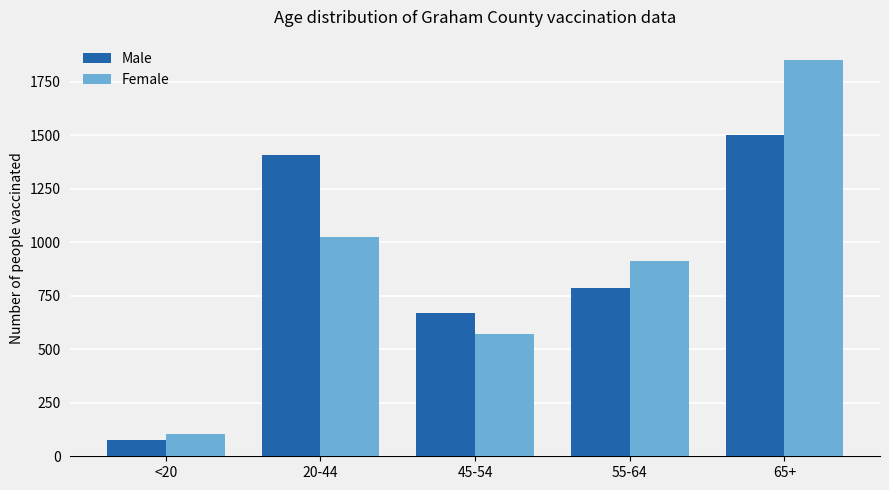

At which category is the sum across all series the highest?

65+